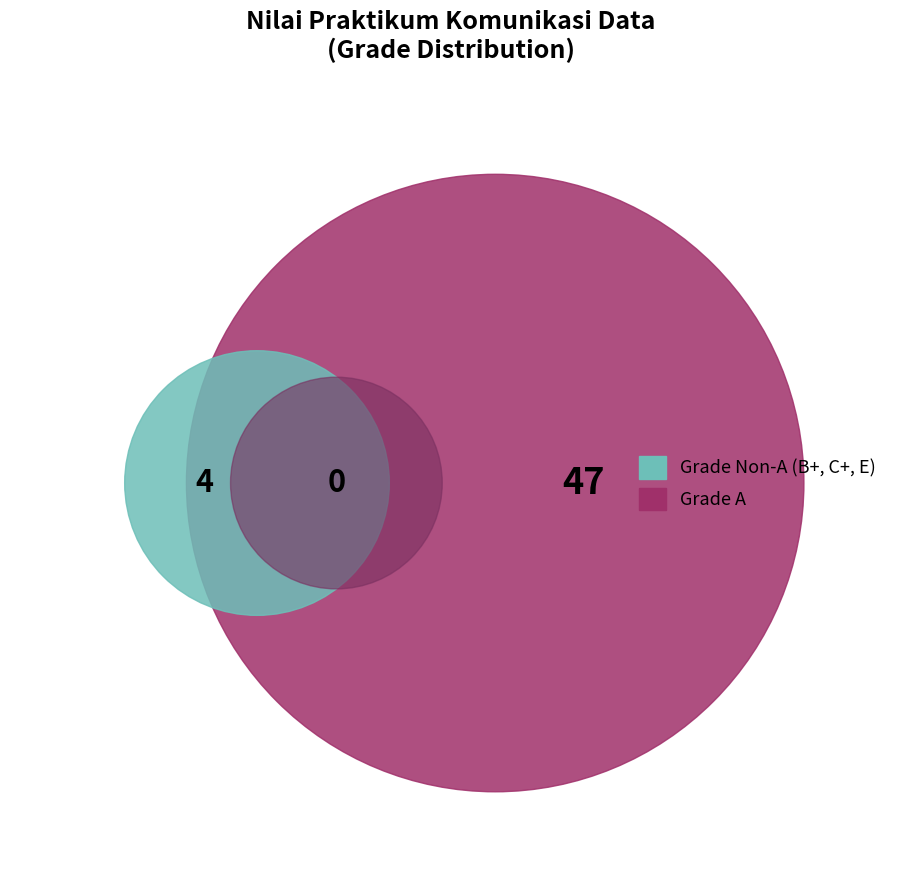

What is the total percentage of A and B+?

96.1%